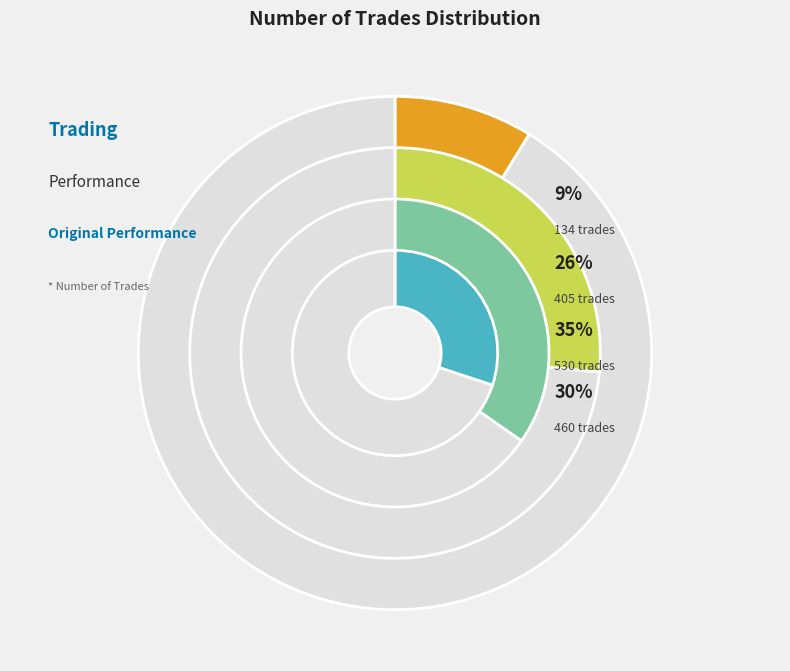

Rank the categories by value from lowest to highest.

134 trades, 405 trades, 460 trades, 530 trades